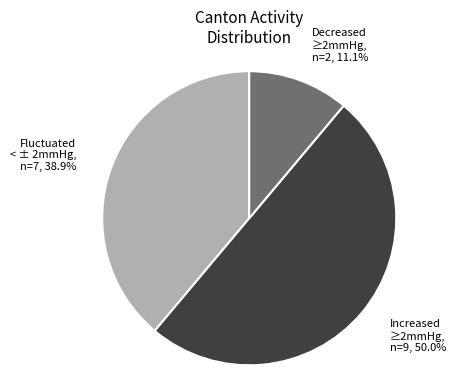

How many segments does this pie chart have?

3